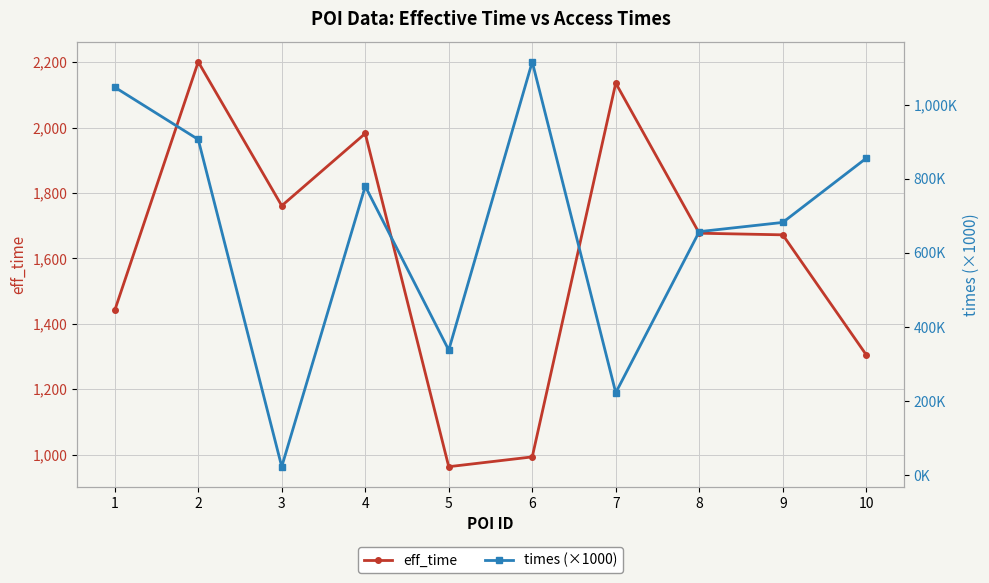

What is the total value across all series at 8?

2334.5